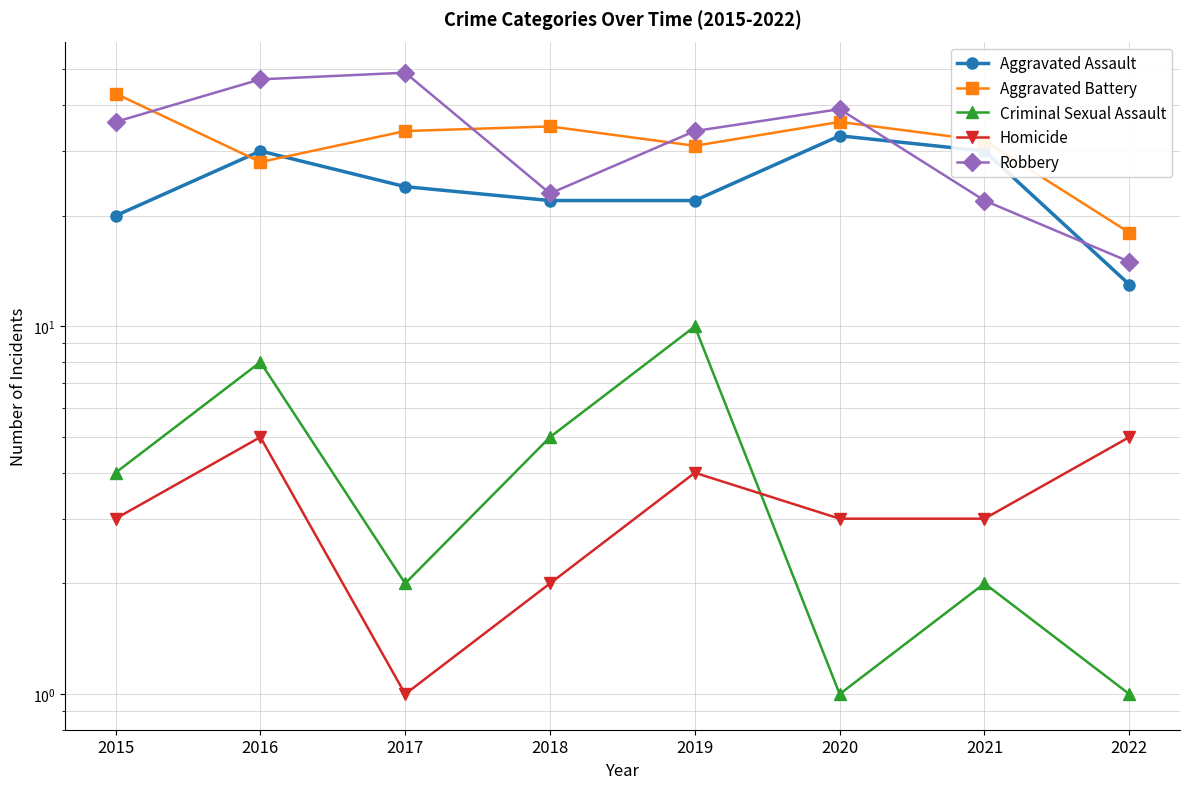

Is the value of Criminal Sexual Assault at 2015 greater than the value of Homicide at 2017?

Yes